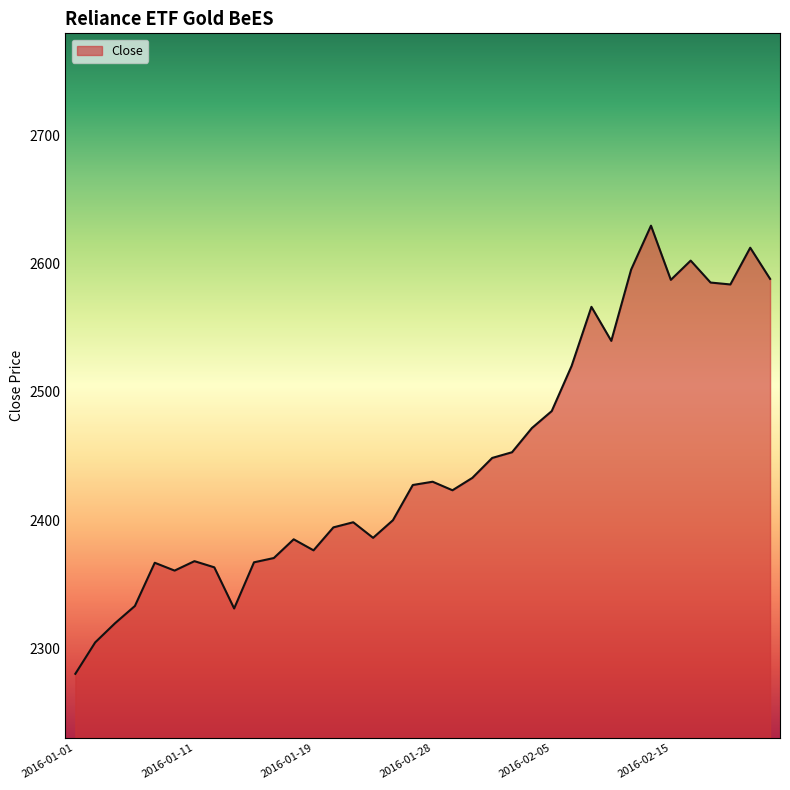

What is the difference between the maximum and minimum values?

349.5